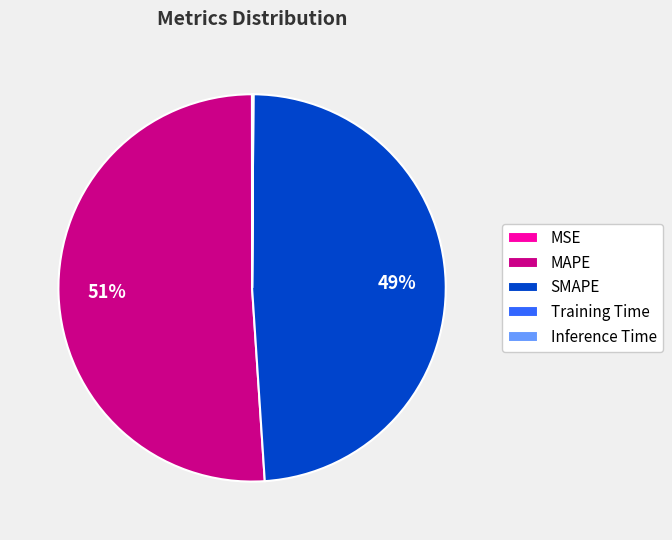

To the nearest percent, what percentage of the pie is SMAPE?

49%